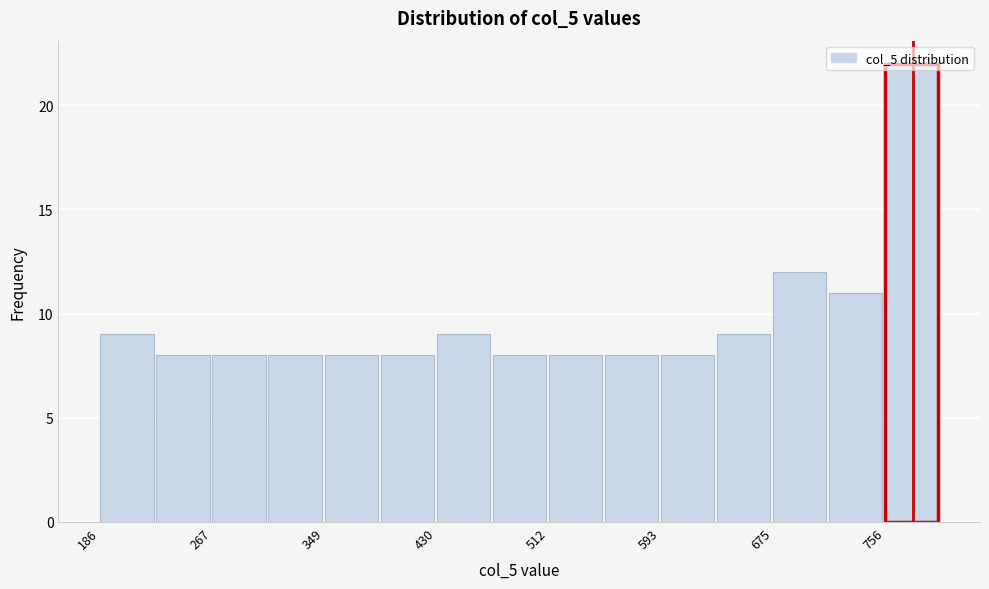

Reading left to right, list every bar in this chart as the range it spans on the x-axis followed by its height. Neither the bar edges nor the heights are printed on the chart, so give them approximately, as read against the axes.

190 to 230: 9
230 to 270: 8
270 to 310: 8
310 to 350: 8
350 to 390: 8
390 to 430: 8
430 to 470: 9
470 to 510: 8
510 to 550: 8
550 to 590: 8
590 to 630: 8
630 to 670: 9
670 to 720: 12
720 to 760: 11
760 to 800: 22